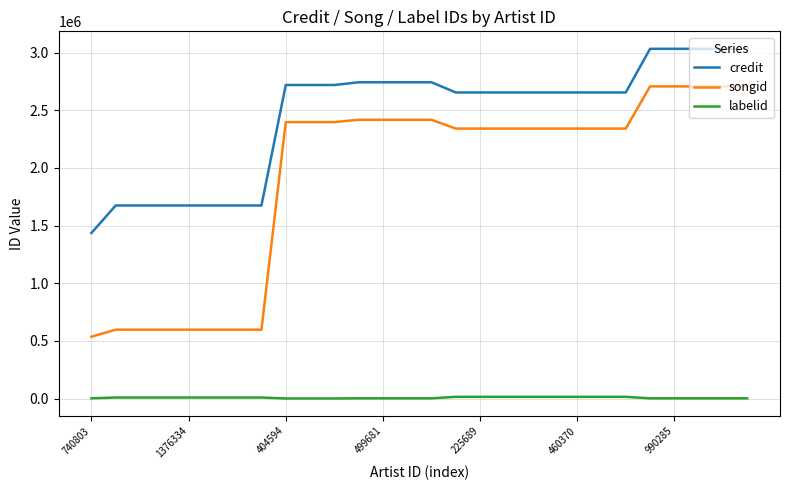

Which series has the widest spread of values?

songid